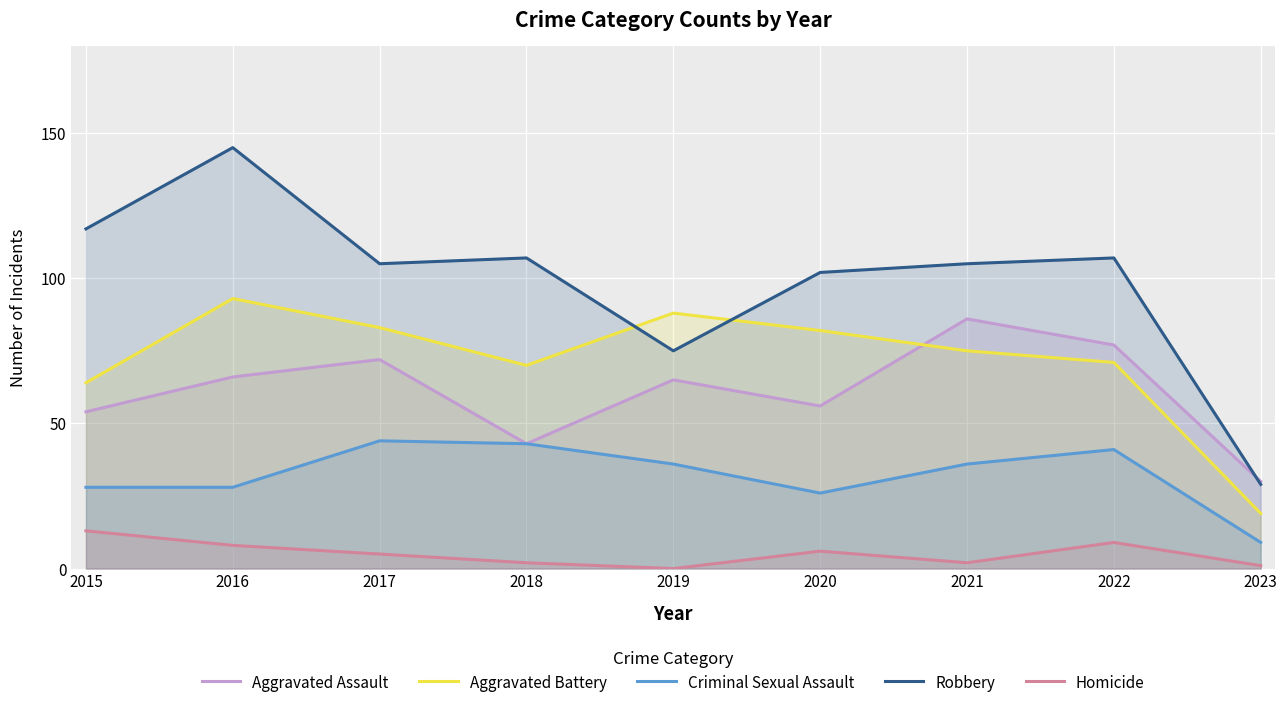

How many times do Robbery and Aggravated Battery cross each other?

2